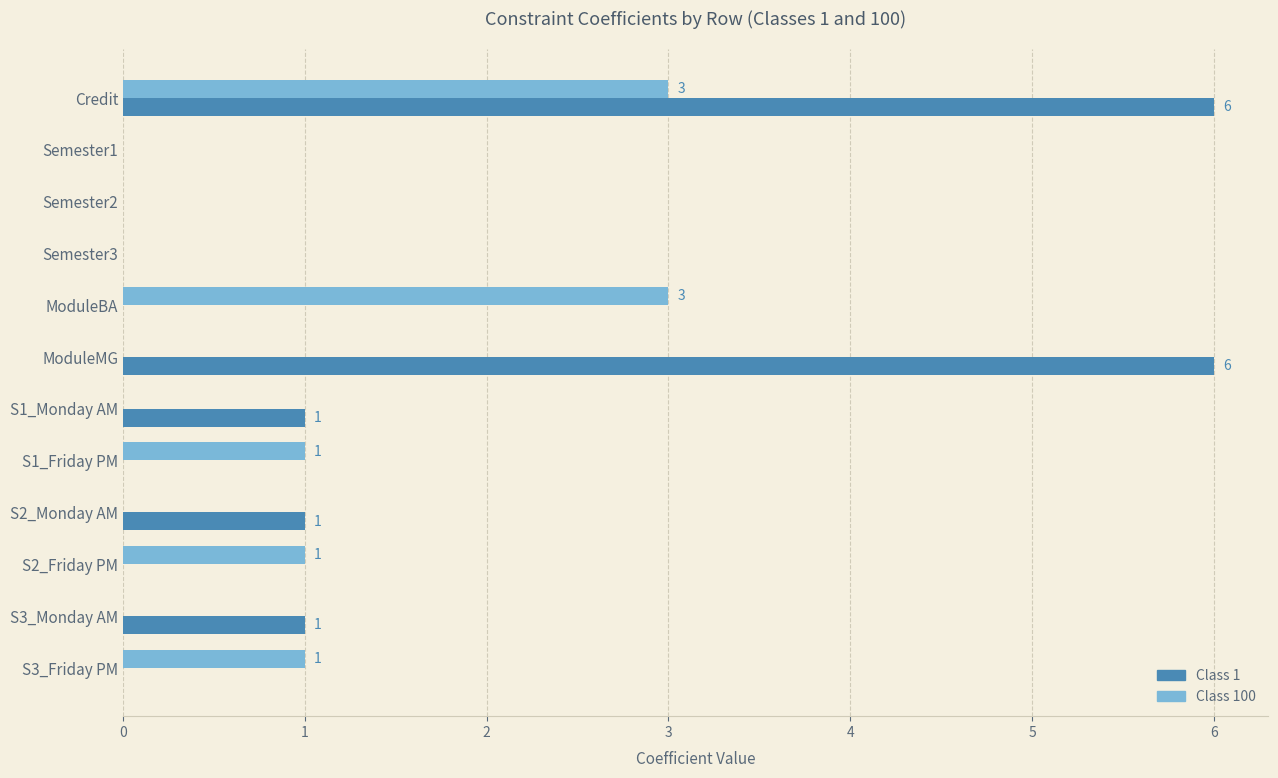

Is the value of Class 100 at ModuleBA greater than the value of Class 1 at Semester3?

Yes